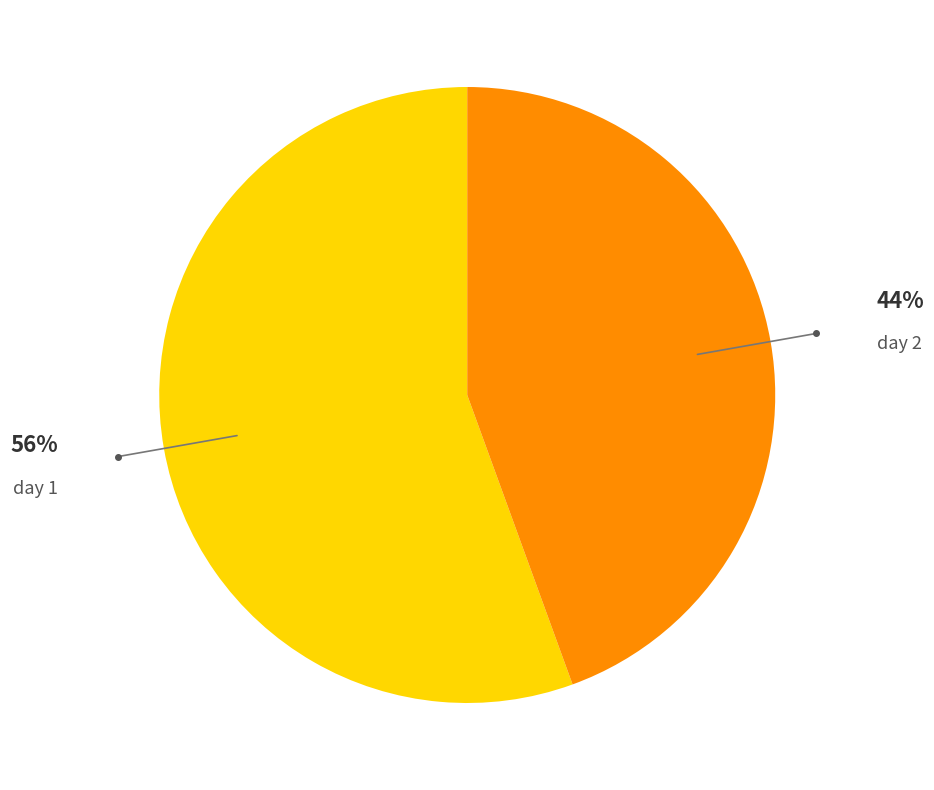

To the nearest percent, what is the combined percentage of day 2 and day 1?

100%